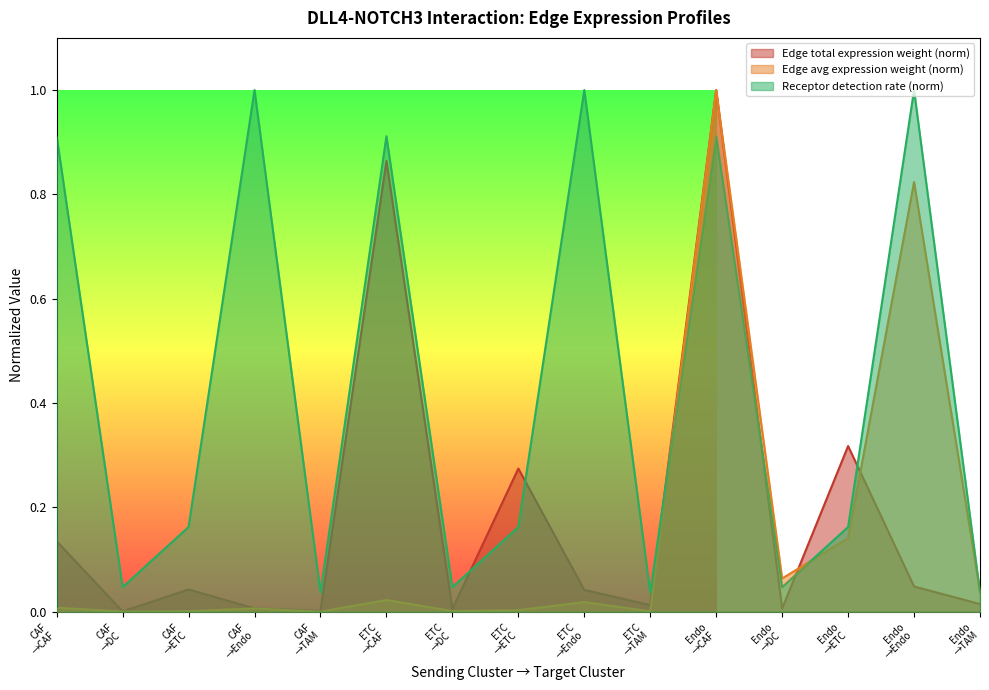

At which category is the sum across all series the highest?

Endo
→CAF